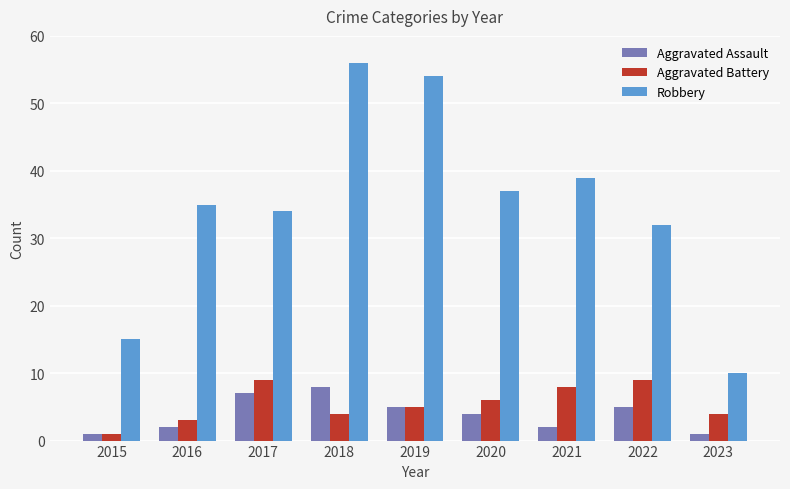

What is the value of the Robbery bar at the 6th from the left?

37